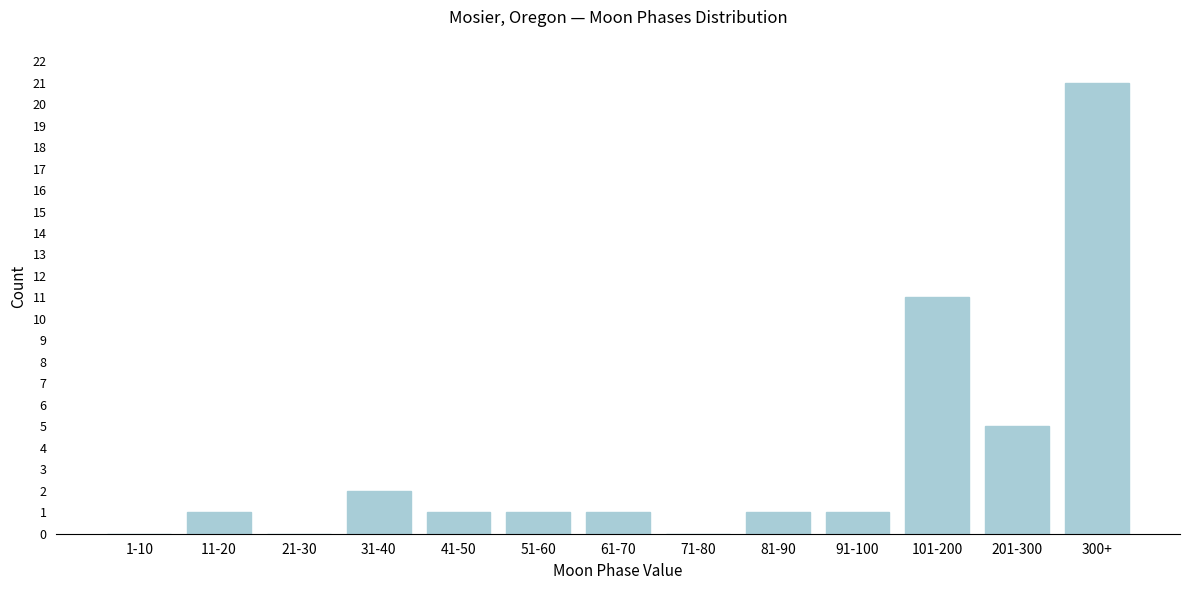

Reading left to right, what are all the values shown in this chart?

1-10=0	11-20=1	21-30=0	31-40=2	41-50=1	51-60=1	61-70=1	71-80=0	81-90=1	91-100=1	101-200=11	201-300=5	300+=21